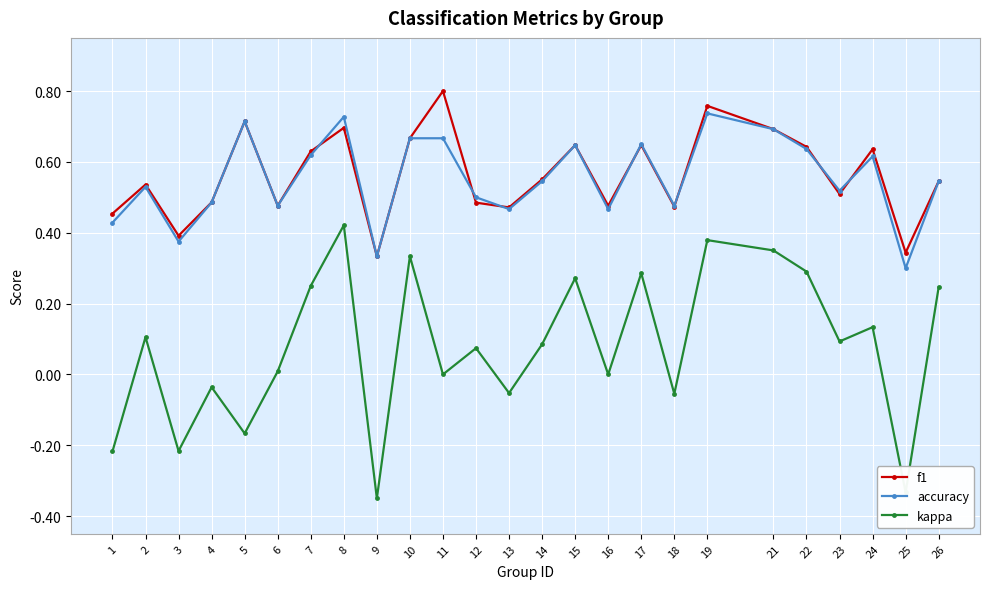

At which category does the chart reach its peak across all series?

11